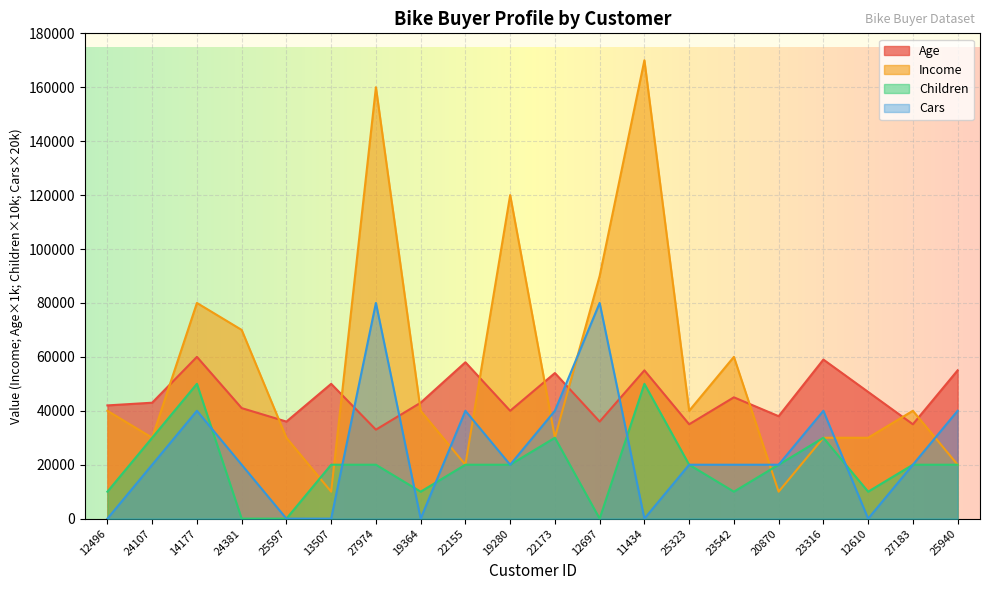

In Age, how many points are higher than both neighbors (excluding endpoints)?

7